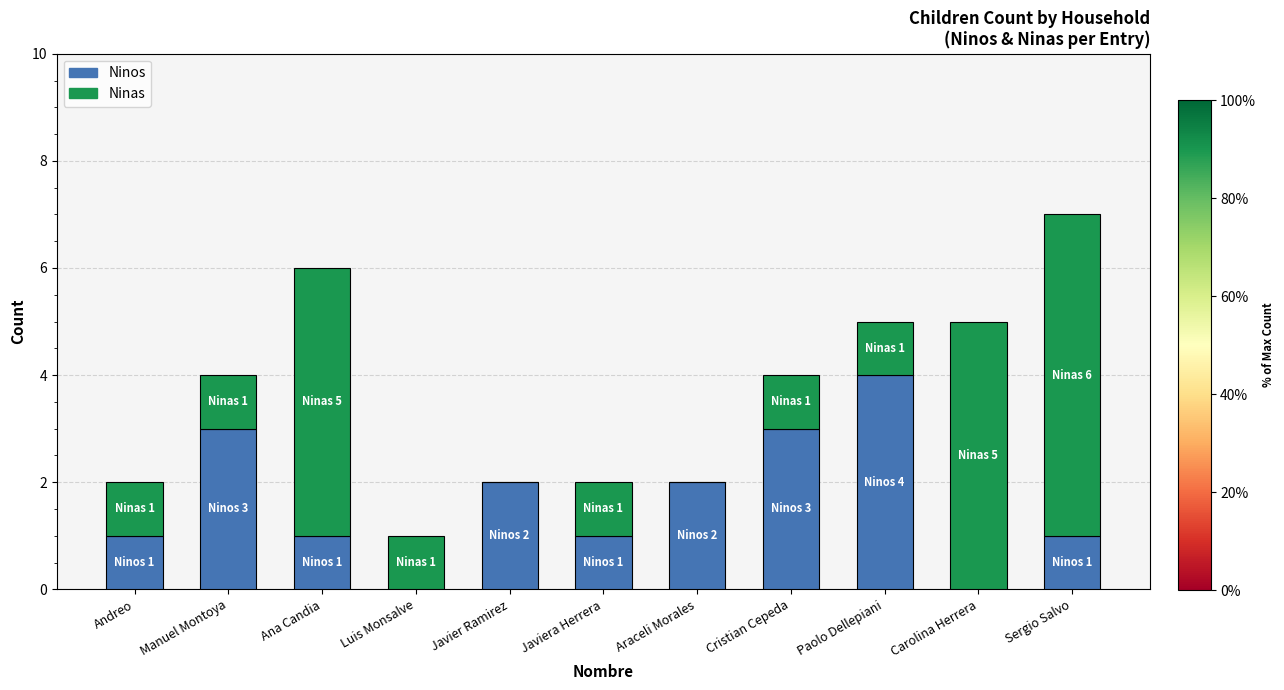

What is the sum of all Ninos values?

18